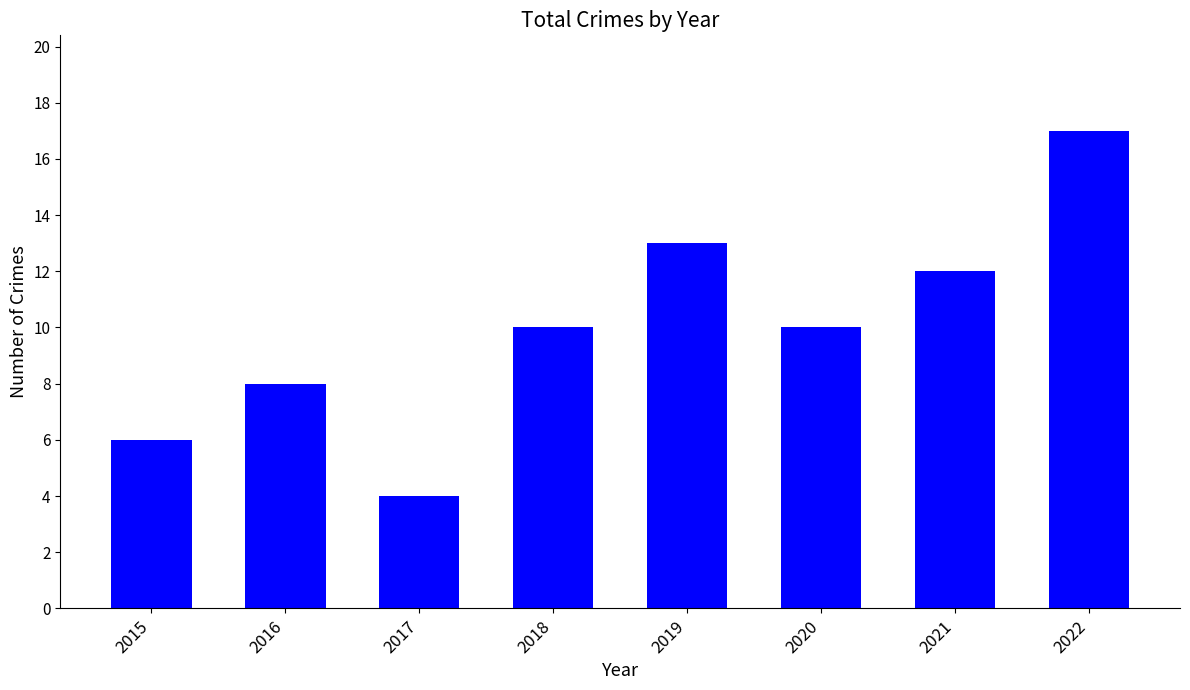

Reading right to left, transcribe all the data shown in this chart.

17	12	10	13	10	4	8	6